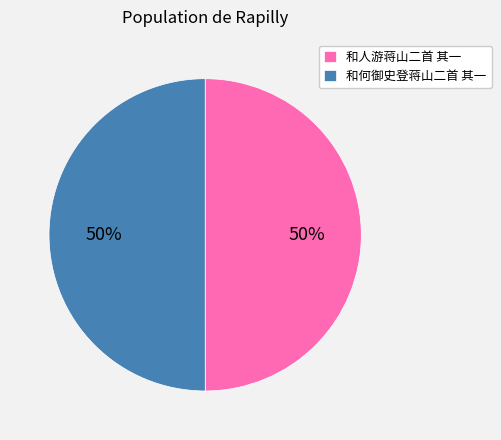

Count the number of slices in the pie.

2